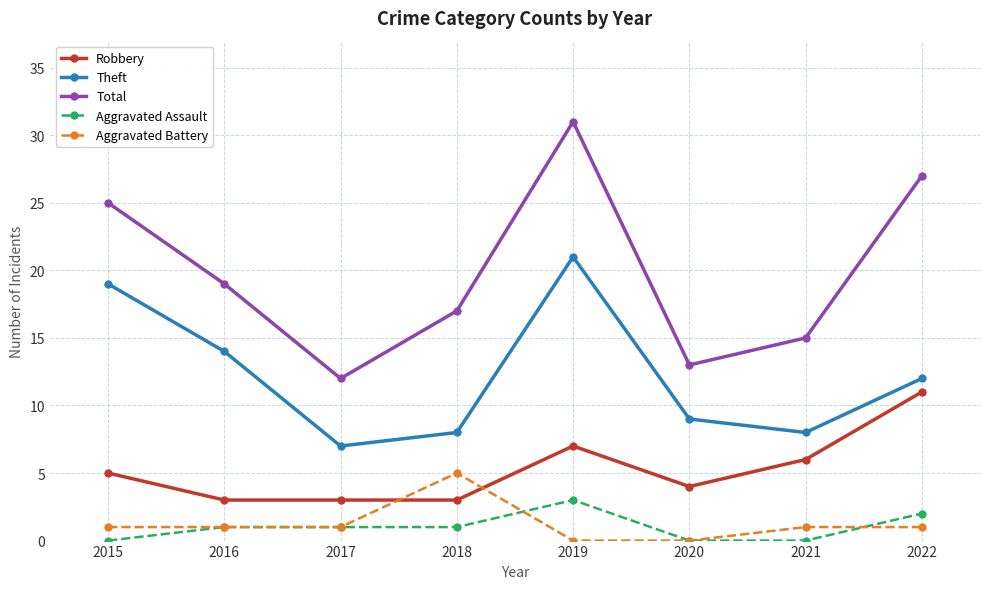

What is the value of the Total point at the 8th from the left?

27